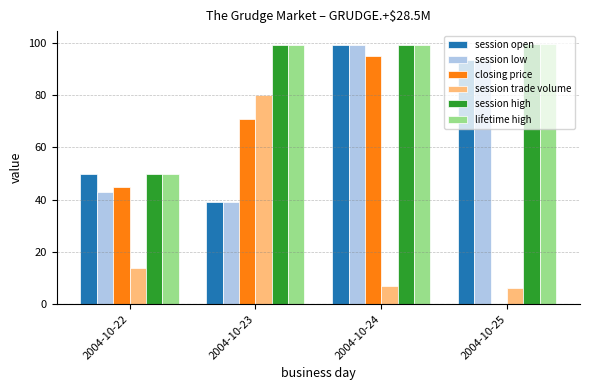

At which category is the sum across all series the highest?

2004-10-24